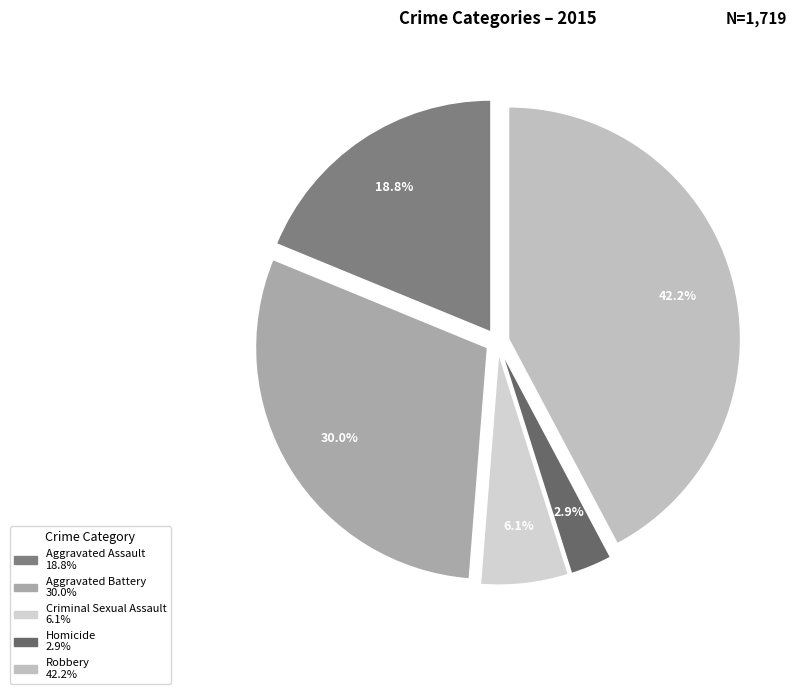

Is there any slice that represents more than half of the pie?

No